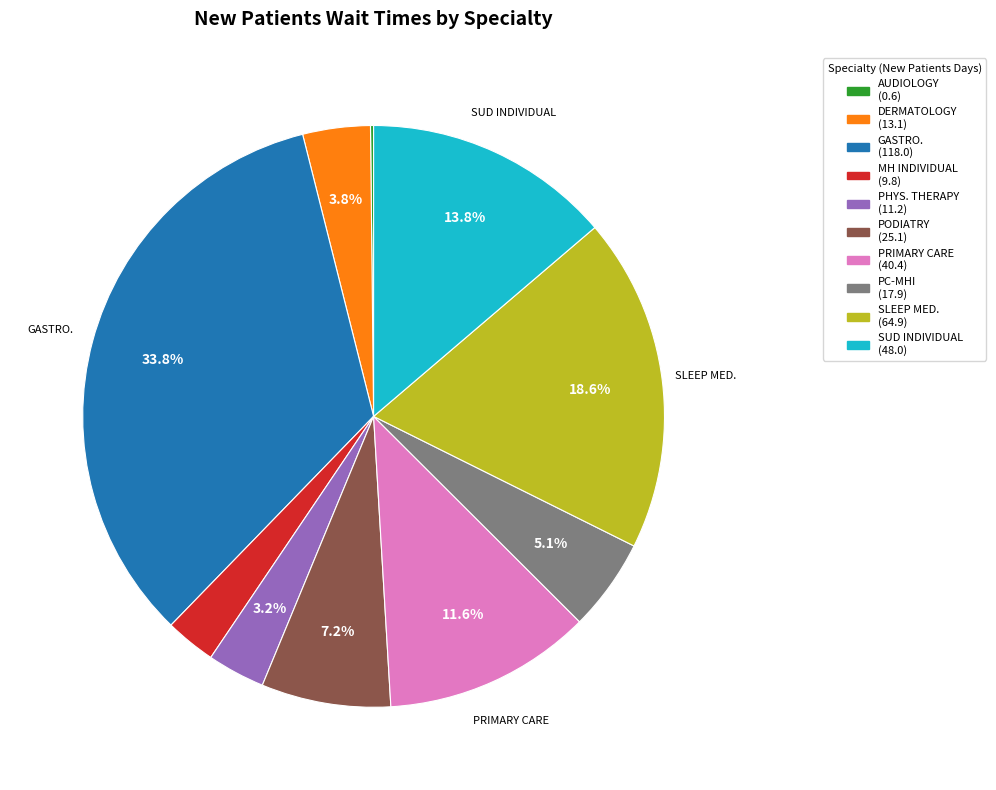

Which has a higher value, PC-MHI (17.9) or PODIATRY (25.1)?

PODIATRY (25.1)